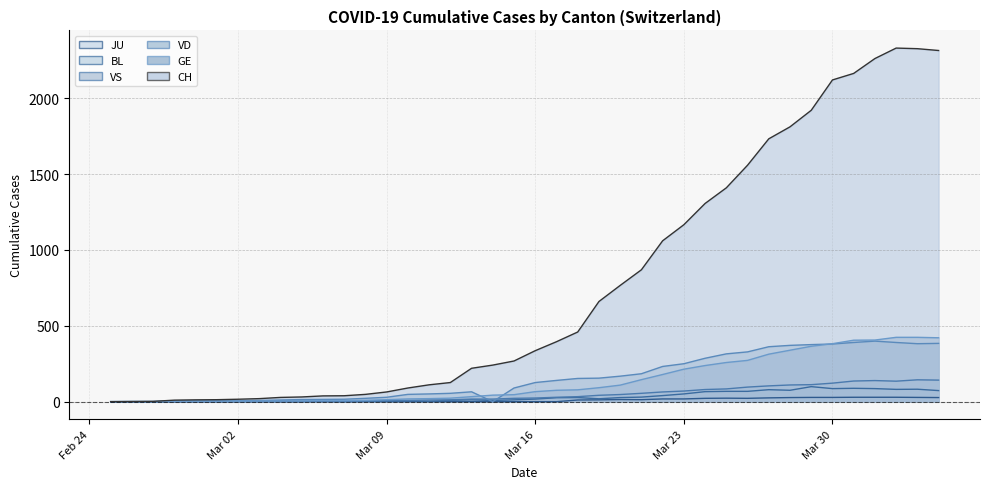

True or false: JU and VS intersect in this chart.

False